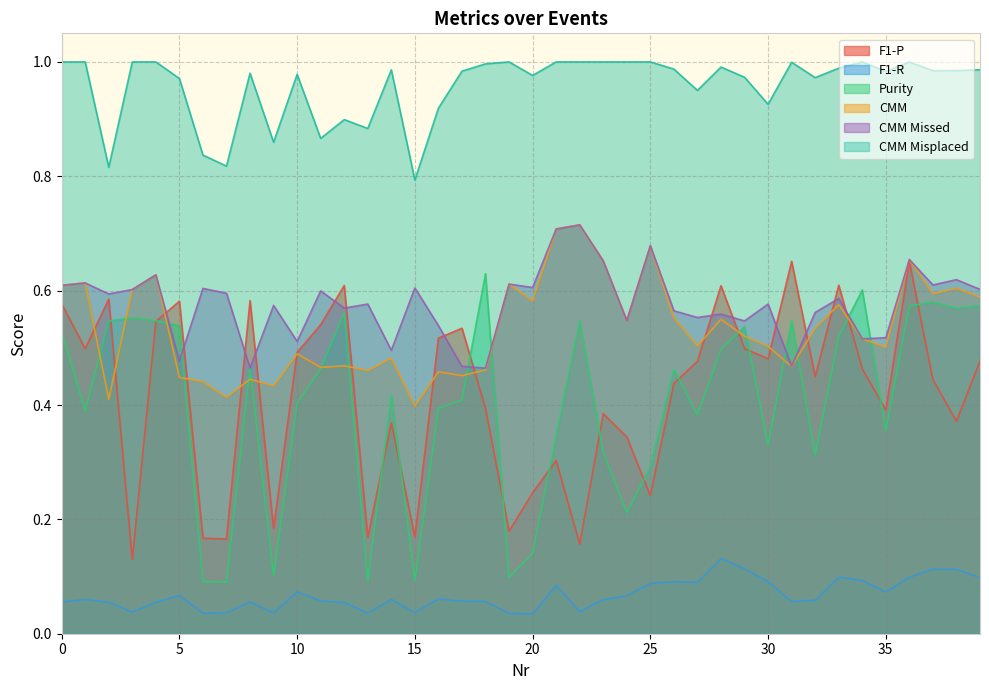

Is it true that Purity equals 0.1 at 20?

False